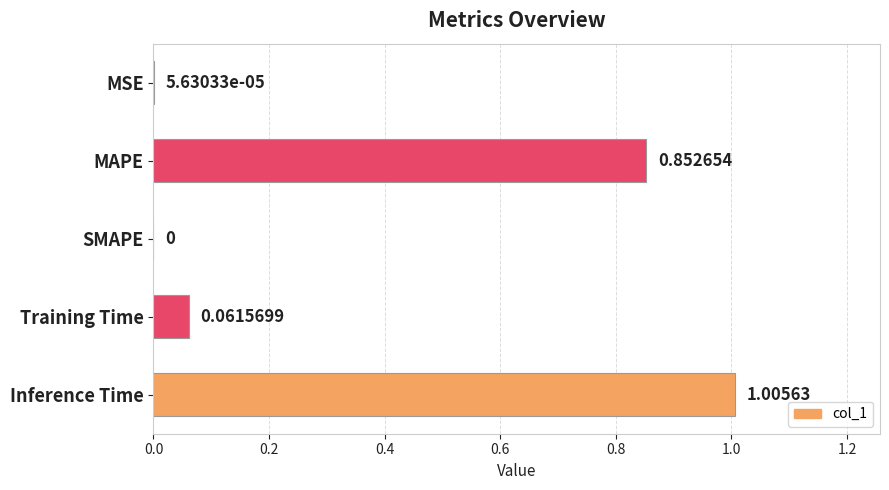

How many values exceed 0?

4